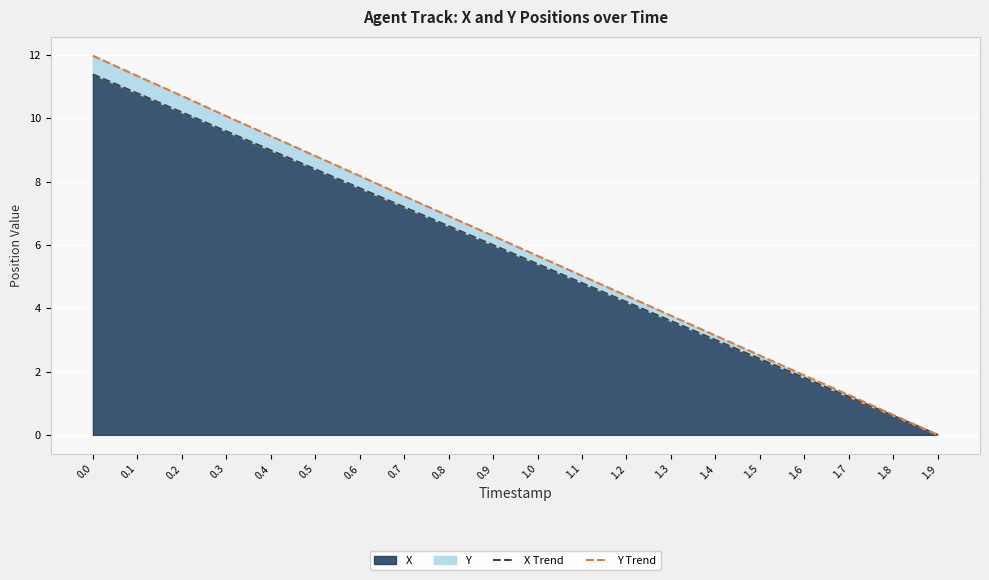

What is the label of the 19th point from the left?

1.8